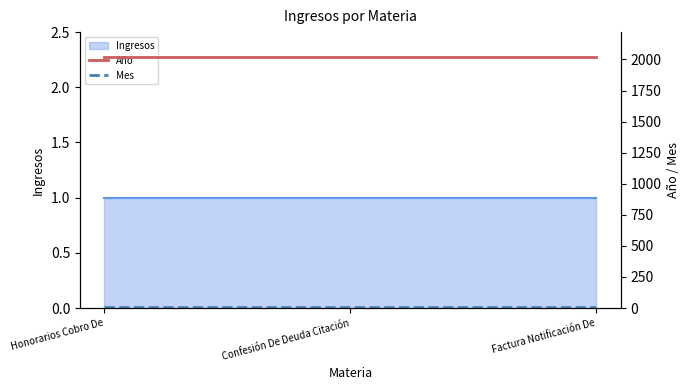

How many categories are shown in the chart?

3